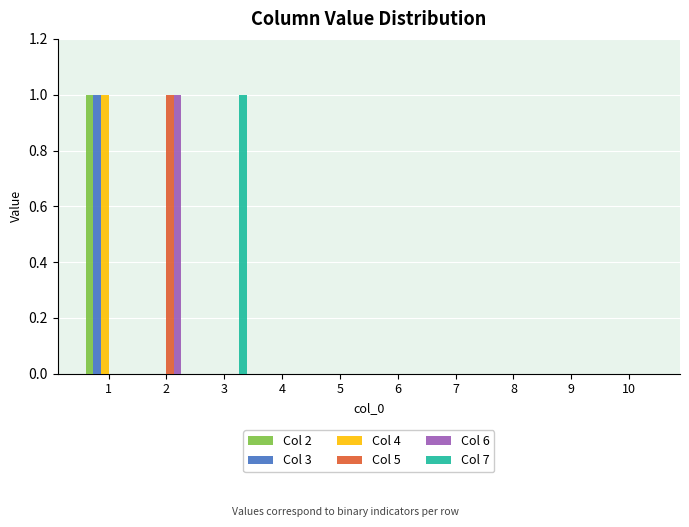

The Col 3 series shows 0 at 4. True or false?

True